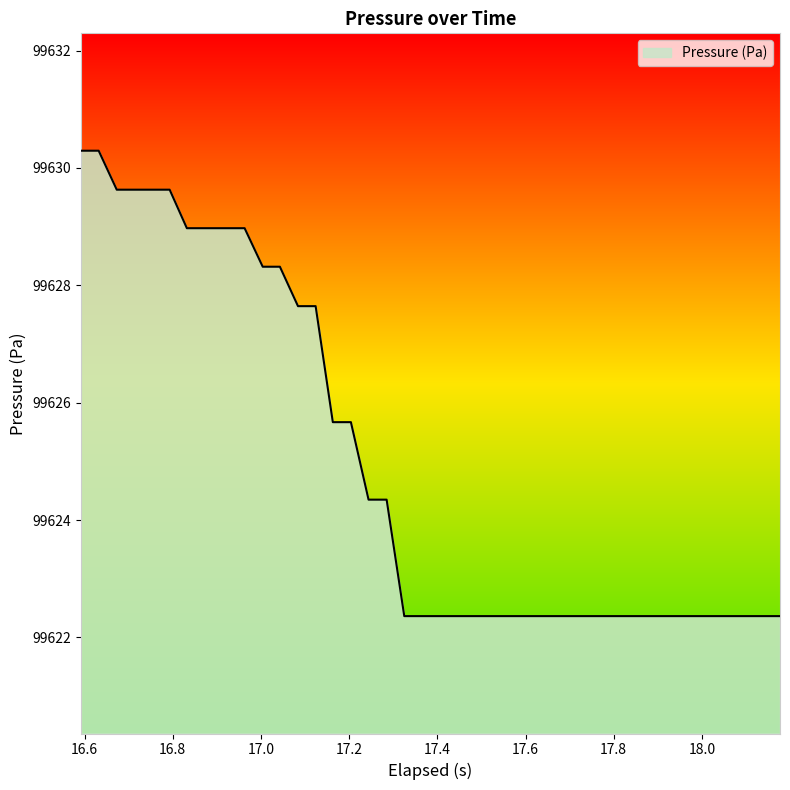

What is the difference between the maximum and minimum values?

7.9